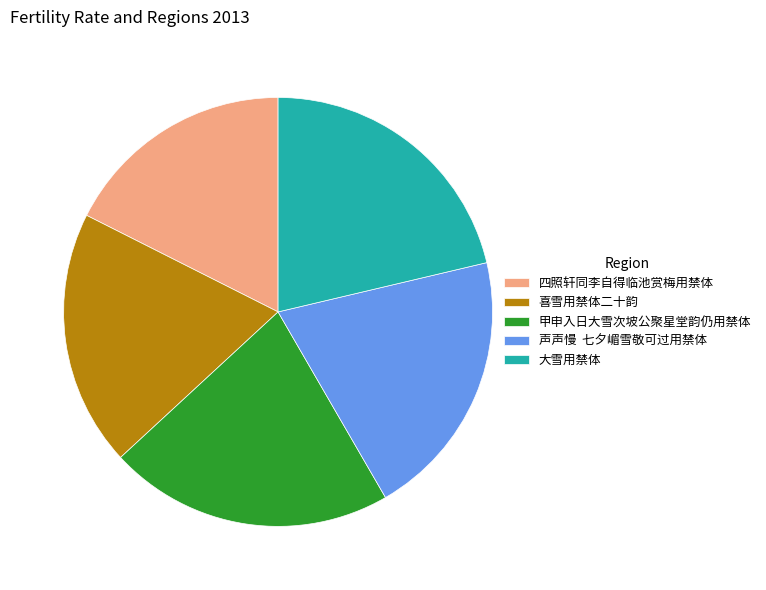

Is 喜雪用禁体二十韵 the majority of the pie?

No